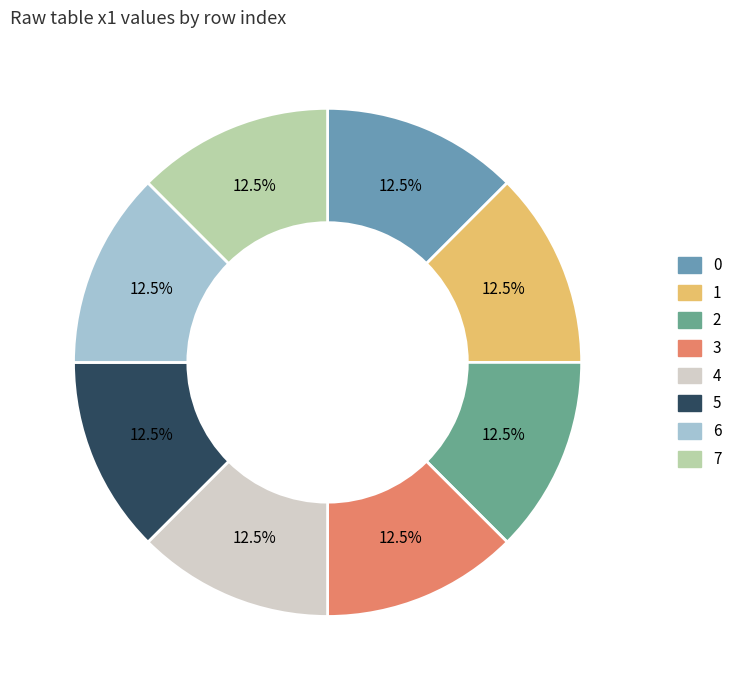

Count the number of slices in the pie.

8